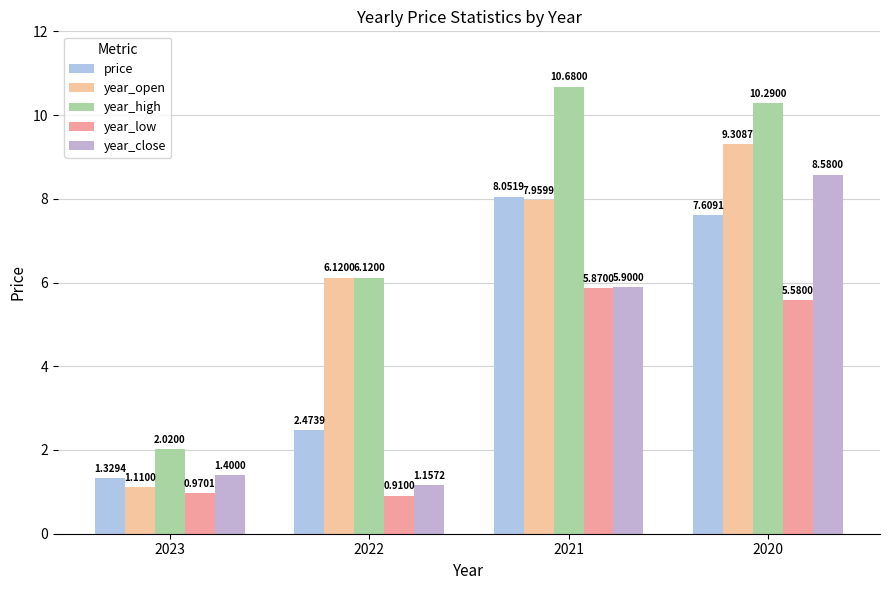

At which label is year_close closest to 4?

2021